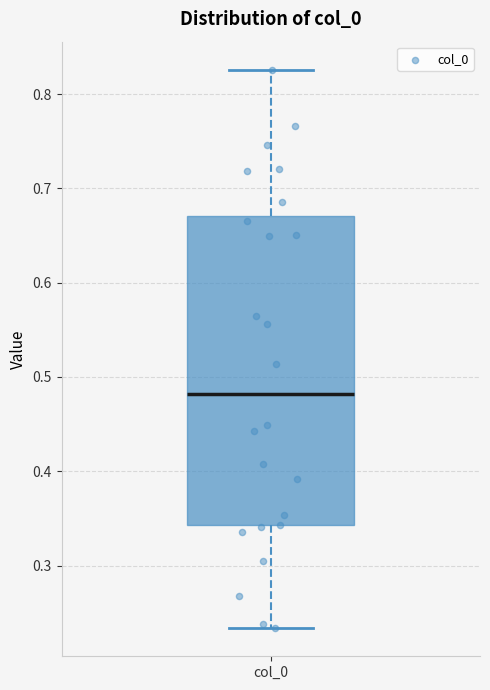

Transcribe this box plot: give where the median line is, the range the box spans, and where the two whiskers end, as read against the y-axis. The values are not printed on the chart, so give them approximately, as read against the axis.

median 0.48, box 0.34 to 0.67, whiskers 0.23 to 0.83